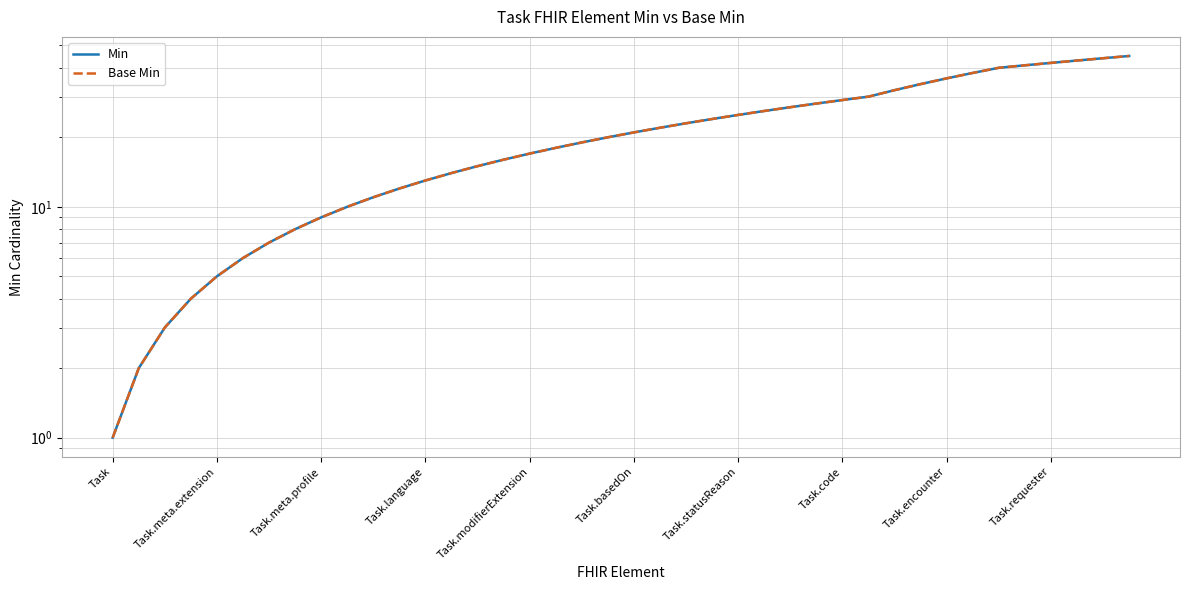

What is the difference between the maximum and minimum values in the Min series?

44